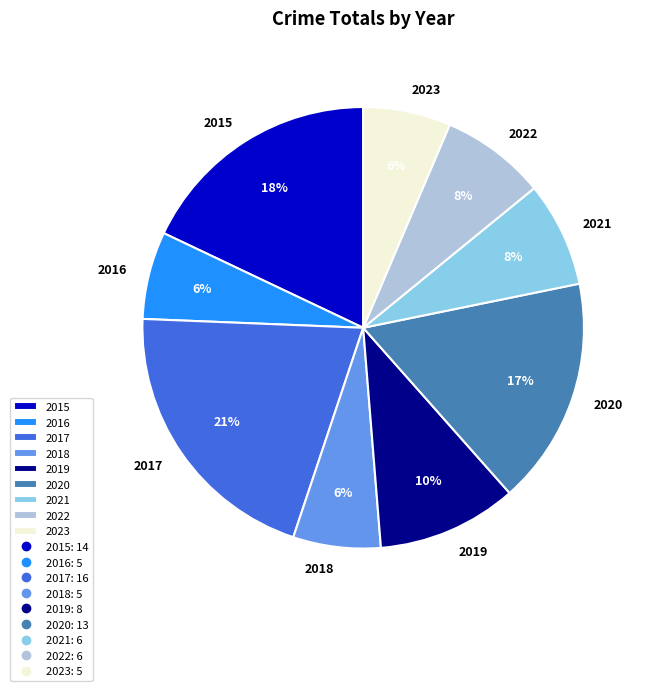

Combined, do 2018 and 2015 account for over 50%?

No